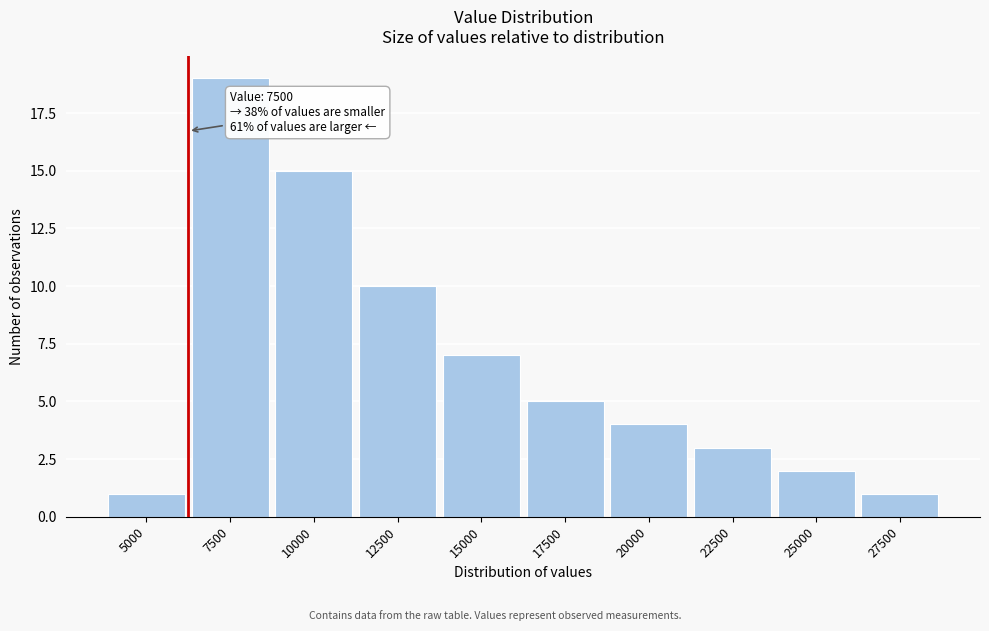

Reading left to right, what are all the values shown in this chart?

1	19	15	10	7	5	4	3	2	1